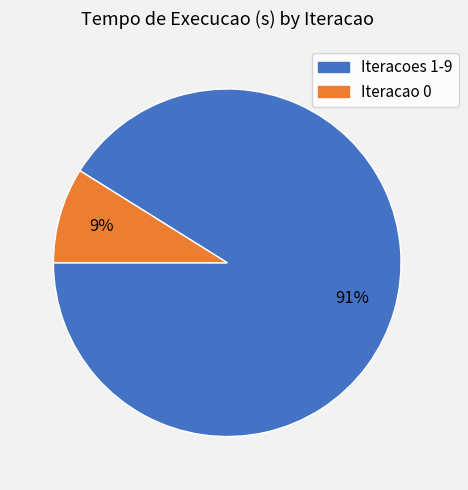

Is there a majority slice in this chart?

Yes